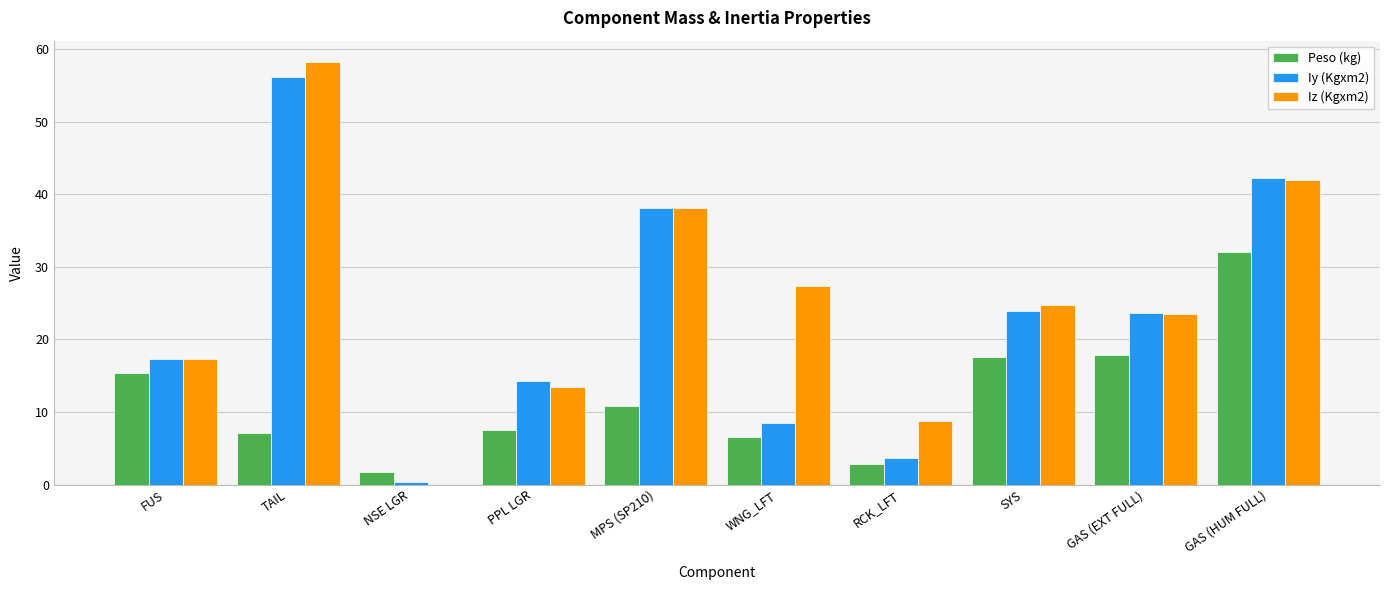

Is the value of Peso (kg) at SYS greater than the value of Iz (Kgxm2) at TAIL?

No